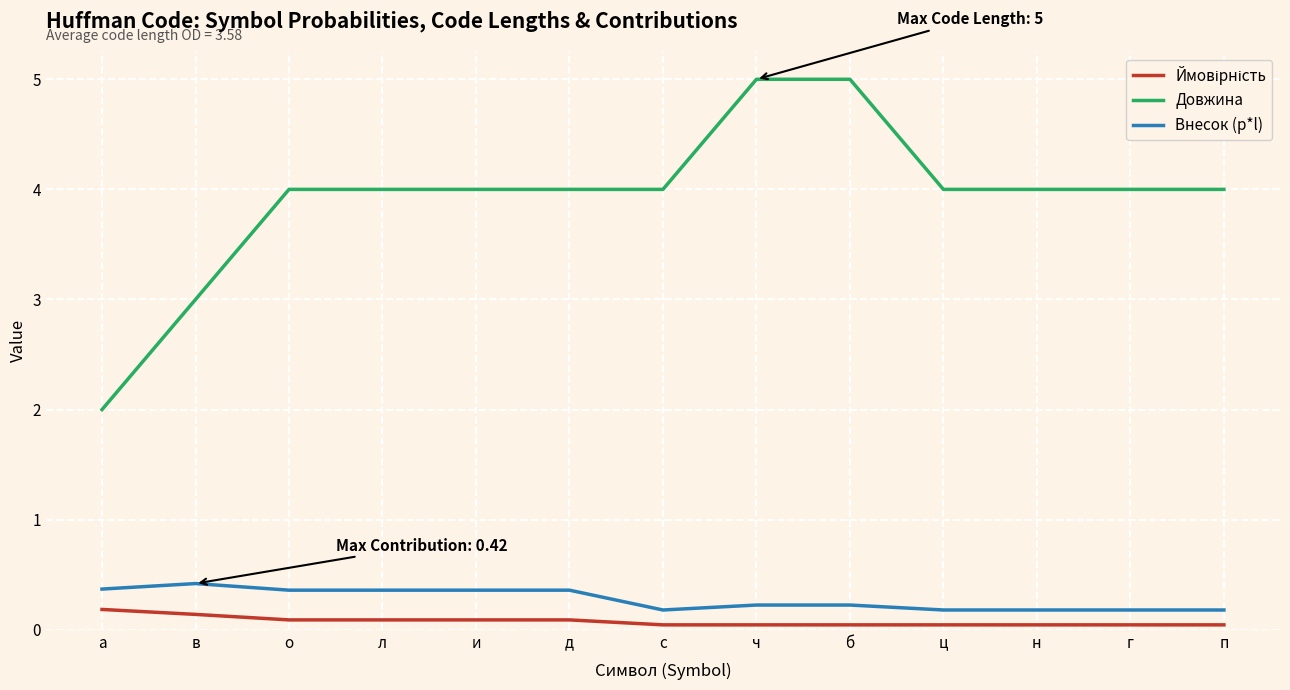

At which label does Довжина reach its minimum?

а